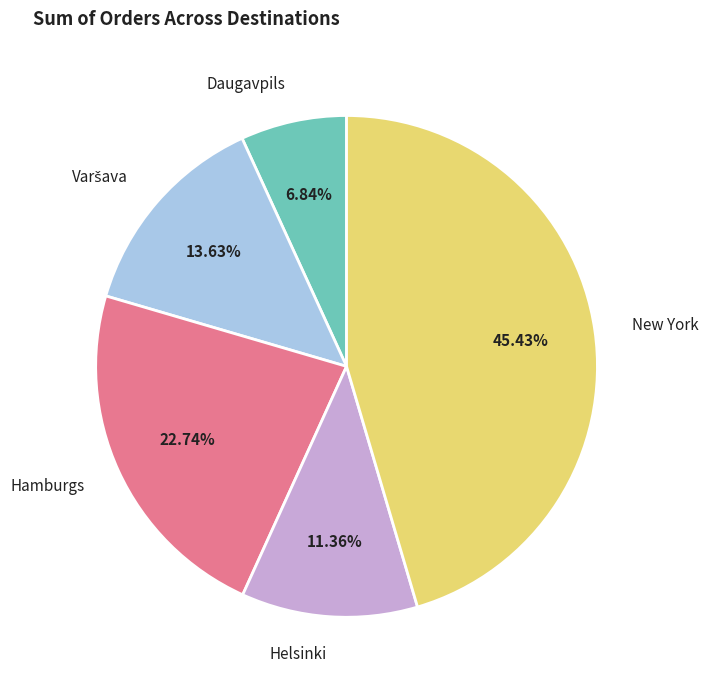

What is the largest slice in the pie chart?

New York